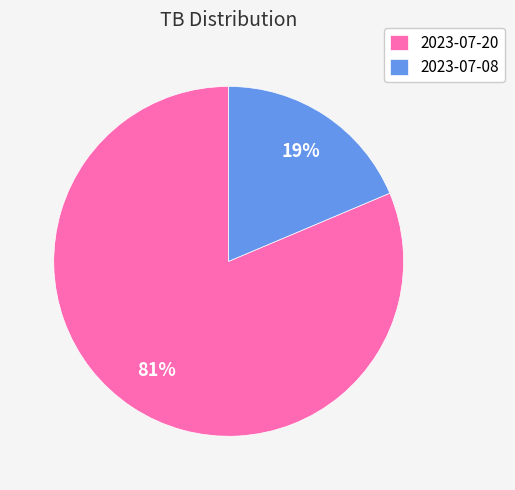

How many slices are in this pie chart?

2